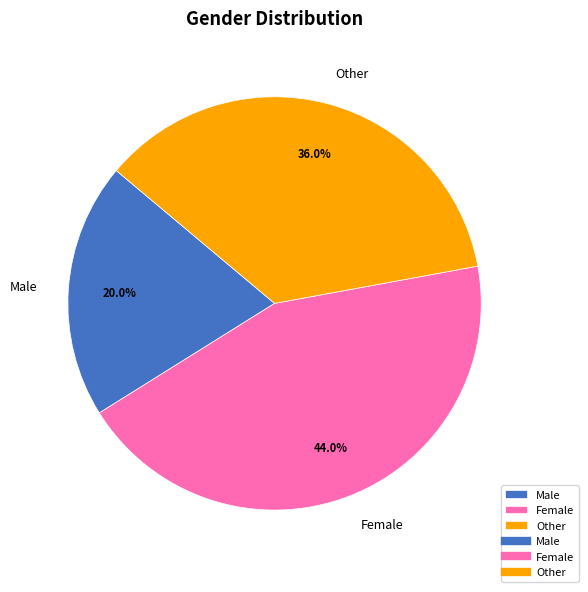

What is the ratio of the value at Male to the value at Other?

0.6